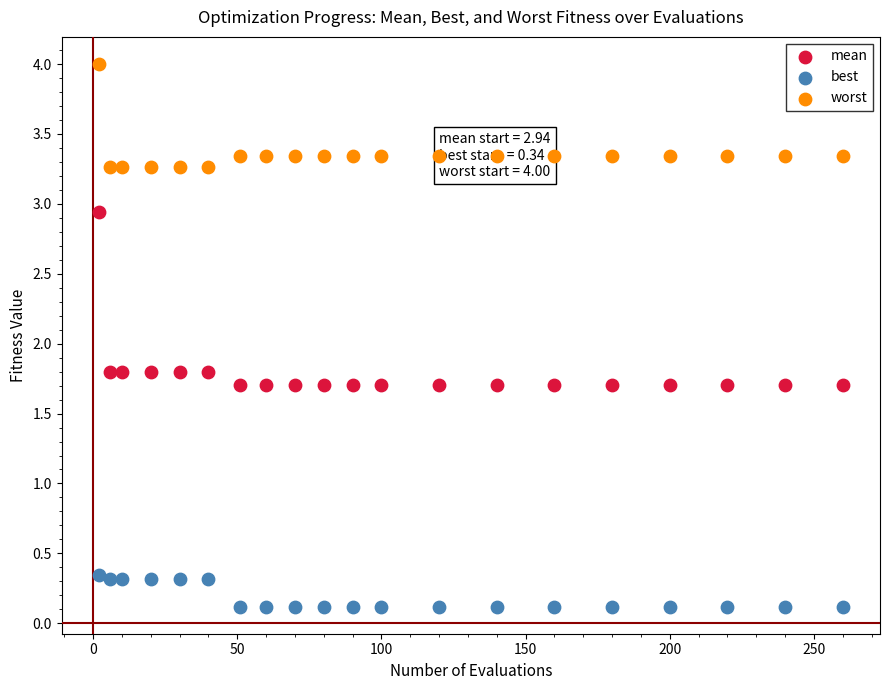

What are all the series names shown in the legend?

mean, best, worst